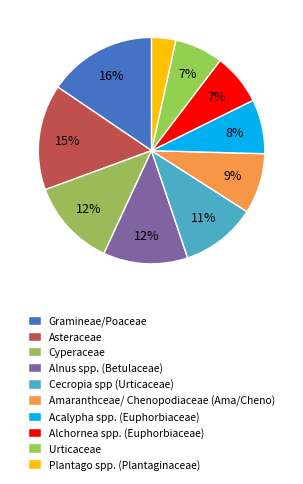

Between Amaranthceae/ Chenopodiaceae (Ama/Cheno) and Urticaceae, which is larger?

Amaranthceae/ Chenopodiaceae (Ama/Cheno)